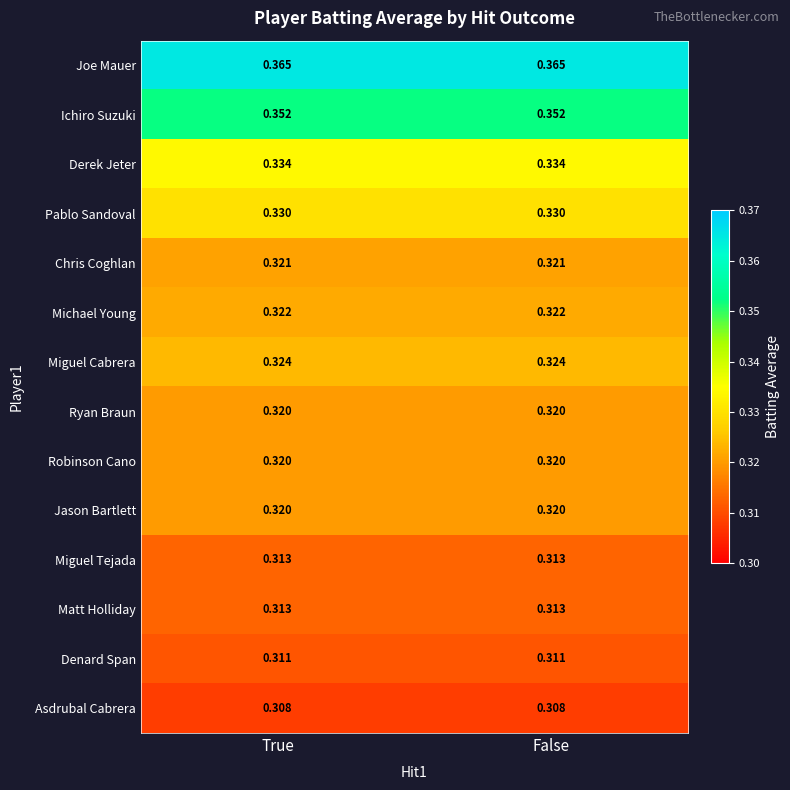

Which series has the largest total across all categories?

Joe Mauer